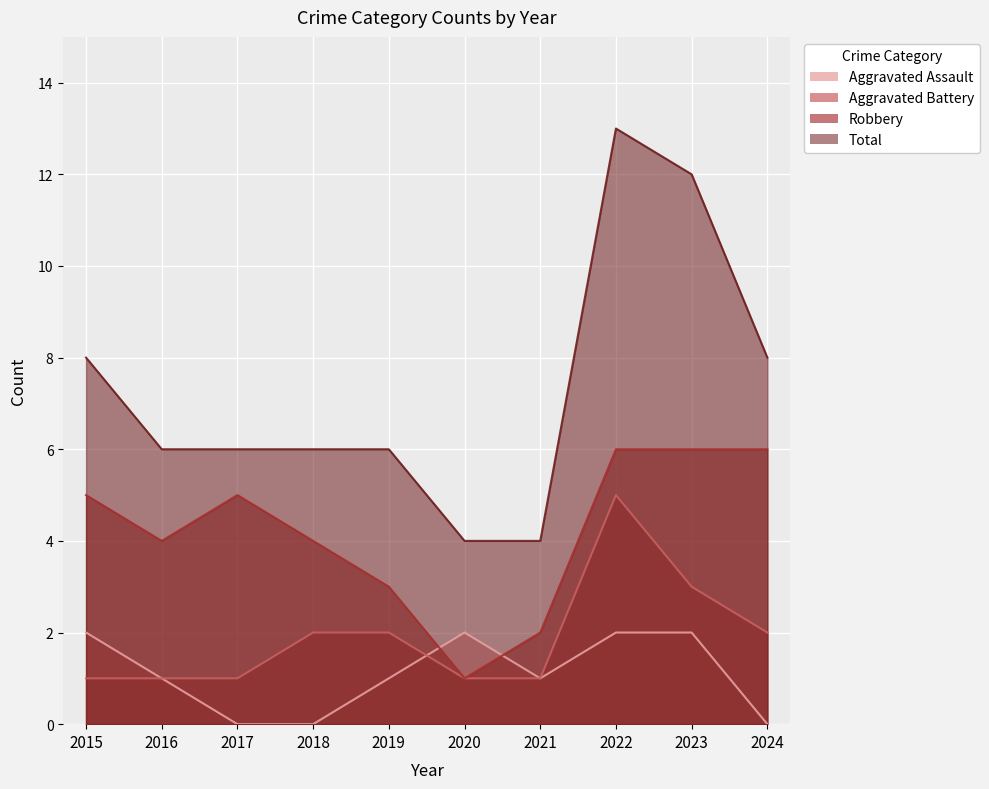

What is the minimum value for Aggravated Battery?

1